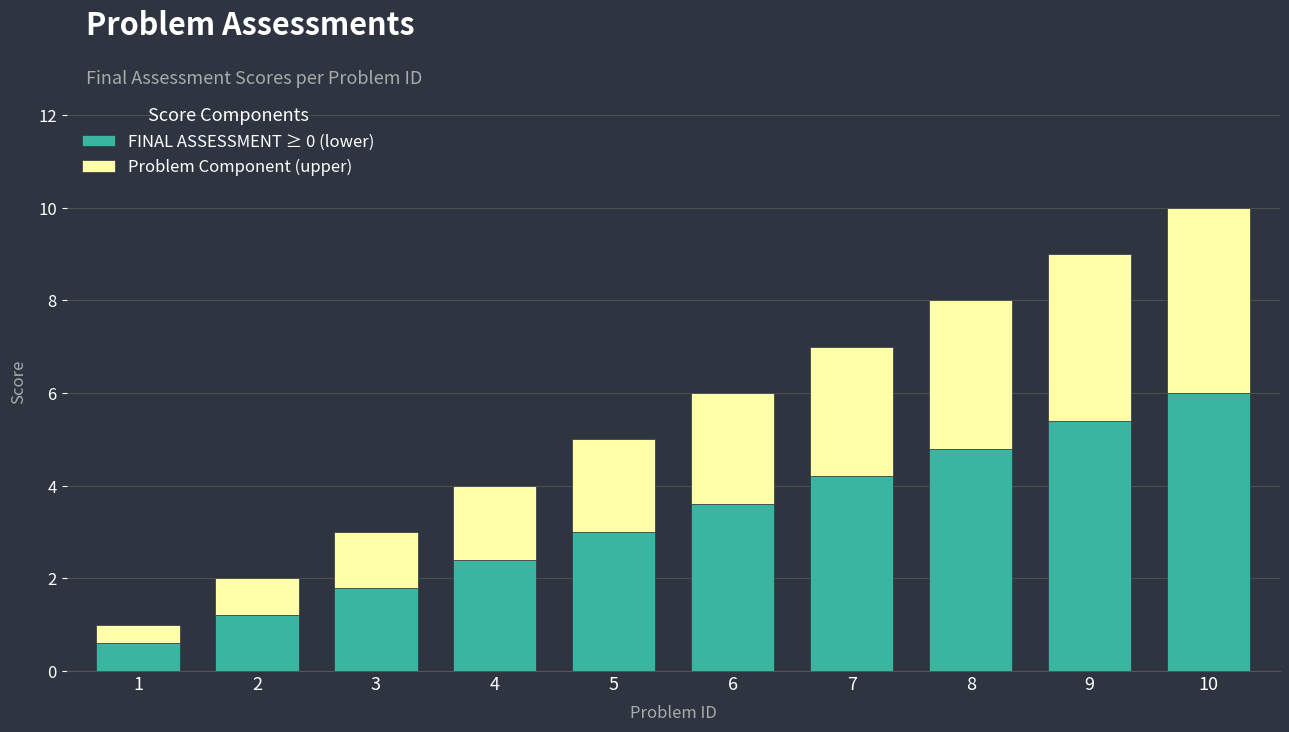

At which category is the sum across all series the highest?

10